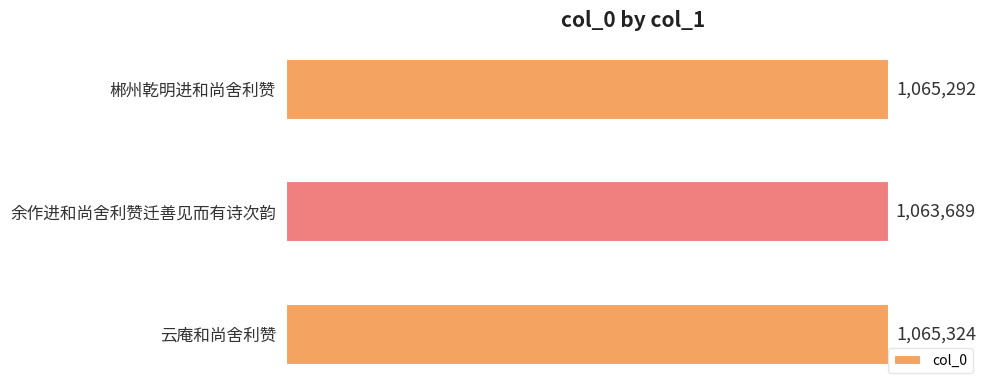

Are the bars horizontal?

Yes